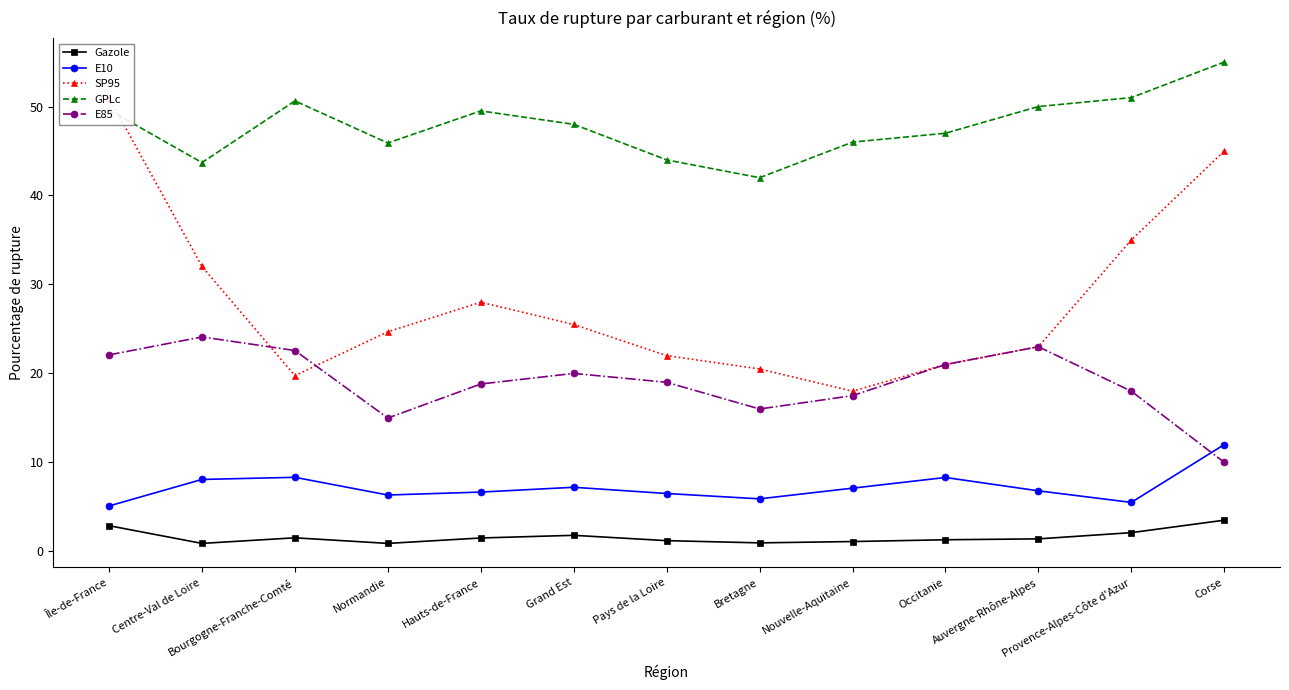

Is the value of E85 at Auvergne-Rhône-Alpes greater than the value of SP95 at Auvergne-Rhône-Alpes?

No